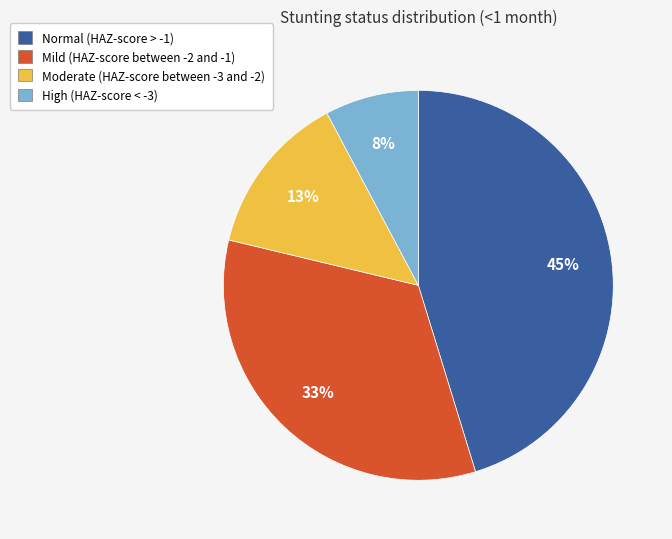

Does any single category account for the majority?

No